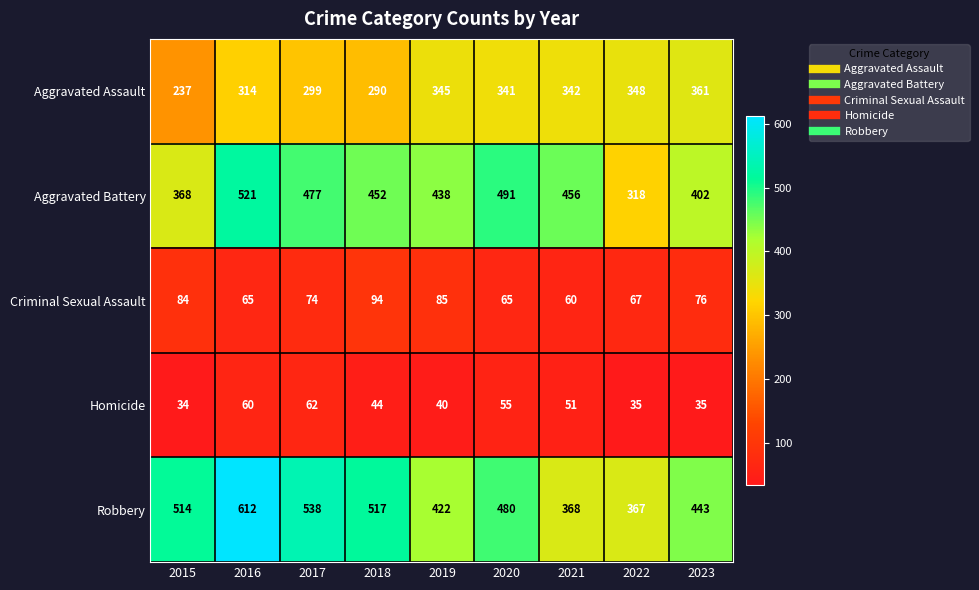

Which series has the largest total across all categories?

Robbery